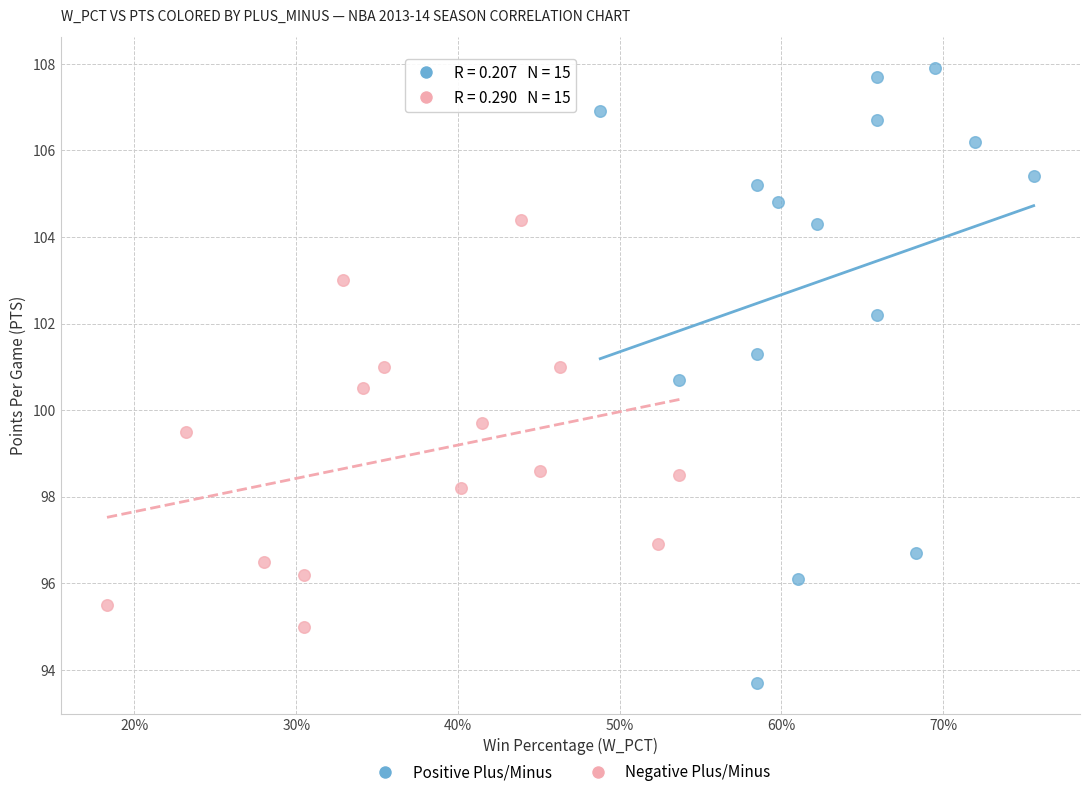

Which series reaches the maximum Y coordinate?

Positive Plus/Minus